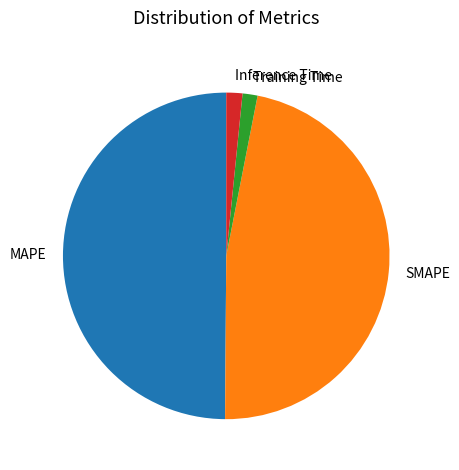

Which slice is the largest?

MAPE